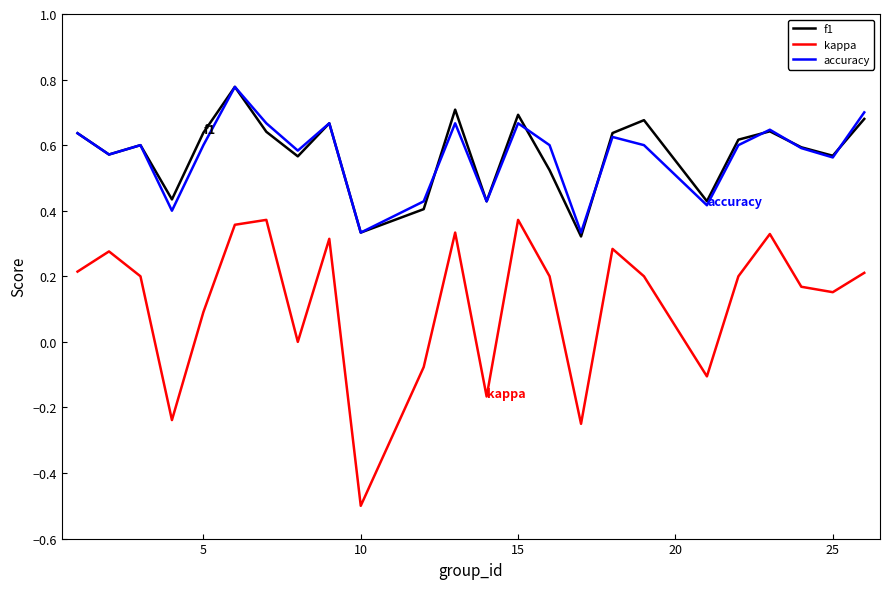

In kappa, how many points are lower than both neighbors (excluding endpoints)?

7